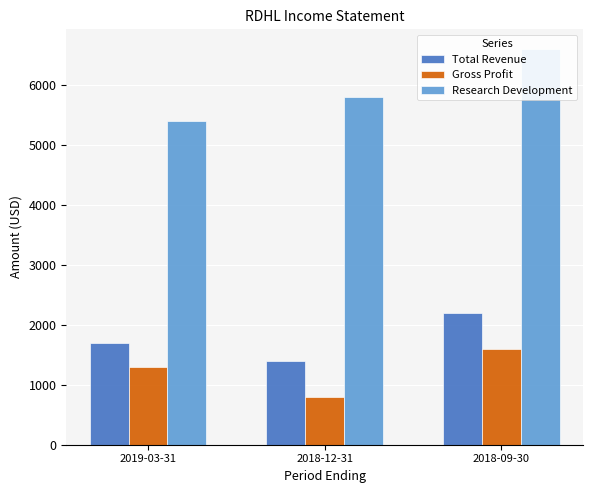

Which series has the widest spread of values?

Research Development